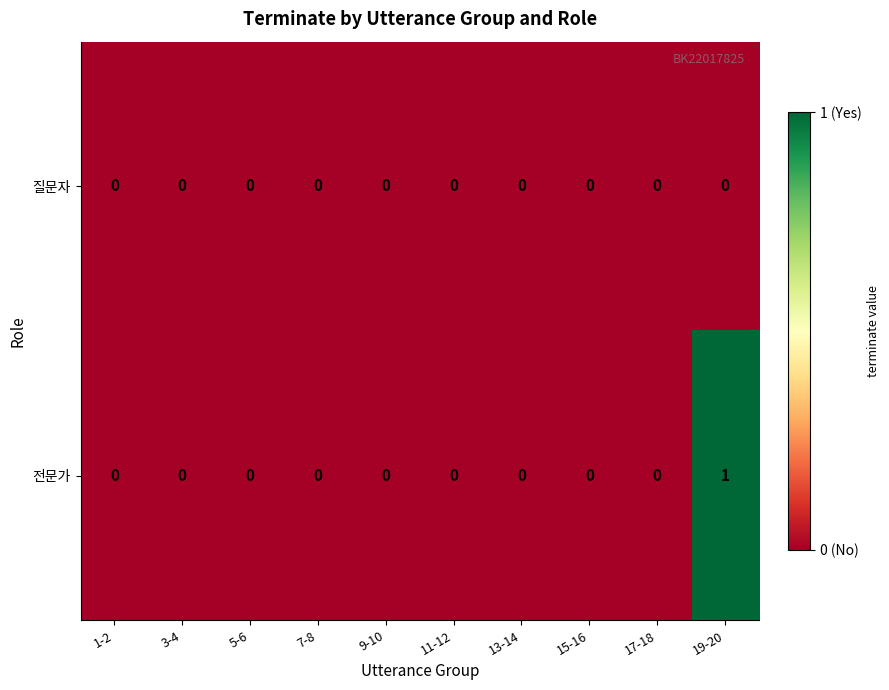

Which series has the largest total across all categories?

전문가